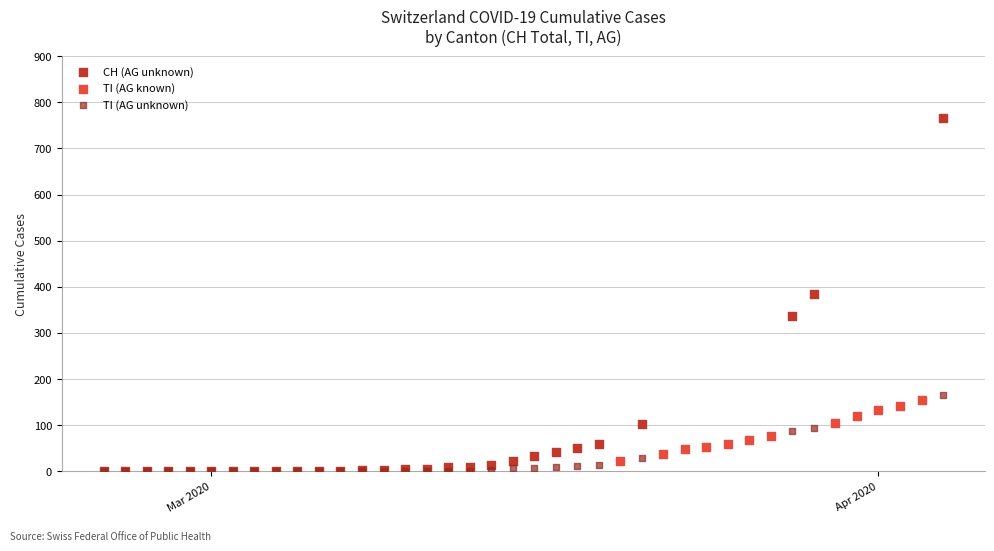

Which series reaches the maximum Y coordinate?

CH (AG unknown)